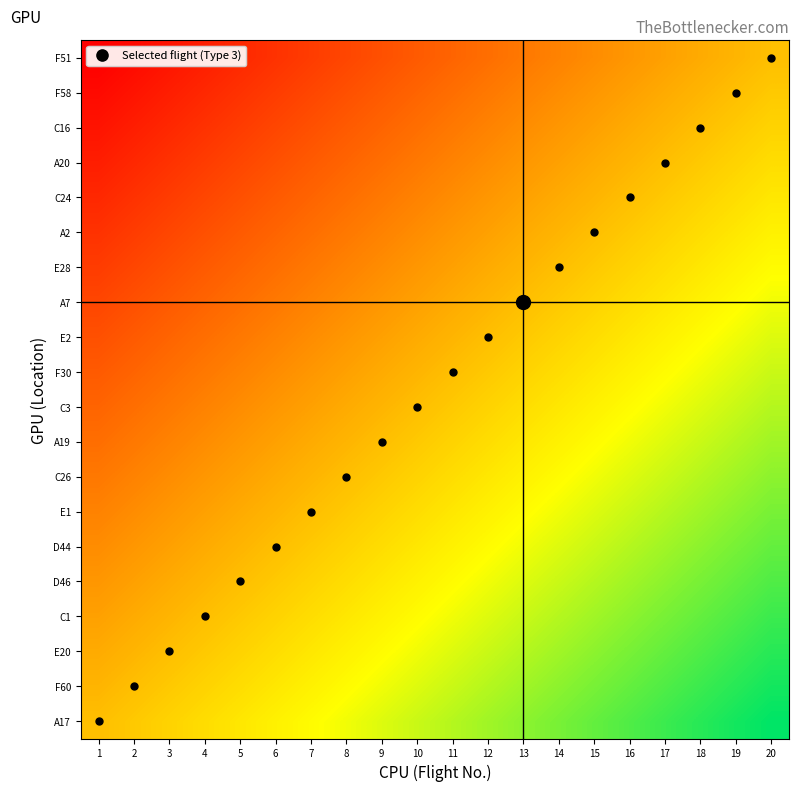

Reading left to right, what are all the values shown in this chart?

A17: 1=0.5	2=0.5	3=0.6	4=0.6	5=0.6	6=0.6	7=0.7	8=0.7	9=0.7	10=0.7	11=0.8	12=0.8	13=0.8	14=0.8	15=0.9	16=0.9	17=0.9	18=0.9	19=1.0	20=1.0
F60: 1=0.5	2=0.5	3=0.5	4=0.6	5=0.6	6=0.6	7=0.6	8=0.7	9=0.7	10=0.7	11=0.7	12=0.8	13=0.8	14=0.8	15=0.8	16=0.9	17=0.9	18=0.9	19=0.9	20=1.0
E20: 1=0.4	2=0.5	3=0.5	4=0.5	5=0.6	6=0.6	7=0.6	8=0.6	9=0.7	10=0.7	11=0.7	12=0.7	13=0.8	14=0.8	15=0.8	16=0.8	17=0.9	18=0.9	19=0.9	20=0.9
C1: 1=0.4	2=0.4	3=0.5	4=0.5	5=0.5	6=0.6	7=0.6	8=0.6	9=0.6	10=0.7	11=0.7	12=0.7	13=0.7	14=0.8	15=0.8	16=0.8	17=0.8	18=0.9	19=0.9	20=0.9
D46: 1=0.4	2=0.4	3=0.4	4=0.5	5=0.5	6=0.5	7=0.6	8=0.6	9=0.6	10=0.6	11=0.7	12=0.7	13=0.7	14=0.7	15=0.8	16=0.8	17=0.8	18=0.8	19=0.9	20=0.9
D44: 1=0.4	2=0.4	3=0.4	4=0.4	5=0.5	6=0.5	7=0.5	8=0.6	9=0.6	10=0.6	11=0.6	12=0.7	13=0.7	14=0.7	15=0.7	16=0.8	17=0.8	18=0.8	19=0.8	20=0.9
E1: 1=0.3	2=0.4	3=0.4	4=0.4	5=0.4	6=0.5	7=0.5	8=0.5	9=0.6	10=0.6	11=0.6	12=0.6	13=0.7	14=0.7	15=0.7	16=0.7	17=0.8	18=0.8	19=0.8	20=0.8
C26: 1=0.3	2=0.3	3=0.4	4=0.4	5=0.4	6=0.4	7=0.5	8=0.5	9=0.5	10=0.6	11=0.6	12=0.6	13=0.6	14=0.7	15=0.7	16=0.7	17=0.7	18=0.8	19=0.8	20=0.8
A19: 1=0.3	2=0.3	3=0.3	4=0.4	5=0.4	6=0.4	7=0.4	8=0.5	9=0.5	10=0.5	11=0.6	12=0.6	13=0.6	14=0.6	15=0.7	16=0.7	17=0.7	18=0.7	19=0.8	20=0.8
C3: 1=0.3	2=0.3	3=0.3	4=0.3	5=0.4	6=0.4	7=0.4	8=0.4	9=0.5	10=0.5	11=0.5	12=0.6	13=0.6	14=0.6	15=0.6	16=0.7	17=0.7	18=0.7	19=0.7	20=0.8
F30: 1=0.2	2=0.3	3=0.3	4=0.3	5=0.3	6=0.4	7=0.4	8=0.4	9=0.4	10=0.5	11=0.5	12=0.5	13=0.6	14=0.6	15=0.6	16=0.6	17=0.7	18=0.7	19=0.7	20=0.7
E2: 1=0.2	2=0.2	3=0.3	4=0.3	5=0.3	6=0.3	7=0.4	8=0.4	9=0.4	10=0.4	11=0.5	12=0.5	13=0.5	14=0.6	15=0.6	16=0.6	17=0.6	18=0.7	19=0.7	20=0.7
A7: 1=0.2	2=0.2	3=0.2	4=0.3	5=0.3	6=0.3	7=0.3	8=0.4	9=0.4	10=0.4	11=0.4	12=0.5	13=0.5	14=0.5	15=0.6	16=0.6	17=0.6	18=0.6	19=0.7	20=0.7
E28: 1=0.2	2=0.2	3=0.2	4=0.2	5=0.3	6=0.3	7=0.3	8=0.3	9=0.4	10=0.4	11=0.4	12=0.4	13=0.5	14=0.5	15=0.5	16=0.6	17=0.6	18=0.6	19=0.6	20=0.7
A2: 1=0.1	2=0.2	3=0.2	4=0.2	5=0.2	6=0.3	7=0.3	8=0.3	9=0.3	10=0.4	11=0.4	12=0.4	13=0.4	14=0.5	15=0.5	16=0.5	17=0.6	18=0.6	19=0.6	20=0.6
C24: 1=0.1	2=0.1	3=0.2	4=0.2	5=0.2	6=0.2	7=0.3	8=0.3	9=0.3	10=0.3	11=0.4	12=0.4	13=0.4	14=0.4	15=0.5	16=0.5	17=0.5	18=0.6	19=0.6	20=0.6
A20: 1=0.1	2=0.1	3=0.1	4=0.2	5=0.2	6=0.2	7=0.2	8=0.3	9=0.3	10=0.3	11=0.3	12=0.4	13=0.4	14=0.4	15=0.4	16=0.5	17=0.5	18=0.5	19=0.6	20=0.6
C16: 1=0.1	2=0.1	3=0.1	4=0.1	5=0.2	6=0.2	7=0.2	8=0.2	9=0.3	10=0.3	11=0.3	12=0.3	13=0.4	14=0.4	15=0.4	16=0.4	17=0.5	18=0.5	19=0.5	20=0.6
F58: 1=0.0	2=0.1	3=0.1	4=0.1	5=0.1	6=0.2	7=0.2	8=0.2	9=0.2	10=0.3	11=0.3	12=0.3	13=0.3	14=0.4	15=0.4	16=0.4	17=0.4	18=0.5	19=0.5	20=0.5
F51: 1=0.0	2=0.0	3=0.1	4=0.1	5=0.1	6=0.1	7=0.2	8=0.2	9=0.2	10=0.2	11=0.3	12=0.3	13=0.3	14=0.3	15=0.4	16=0.4	17=0.4	18=0.4	19=0.5	20=0.5